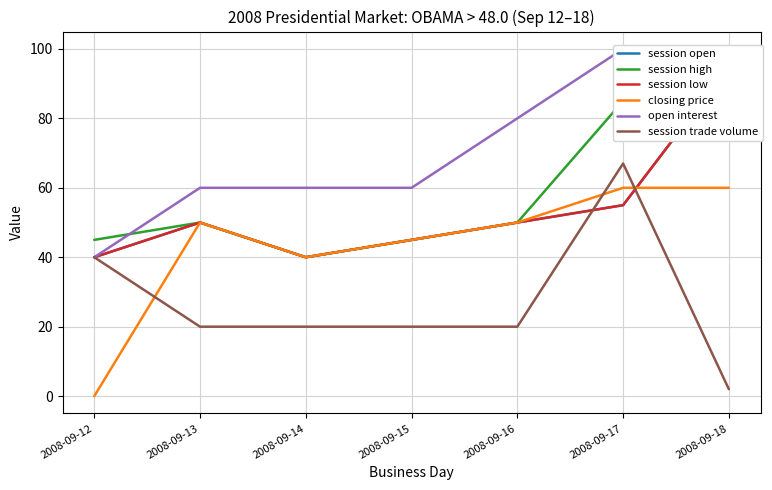

How many categories are shown in the chart?

7